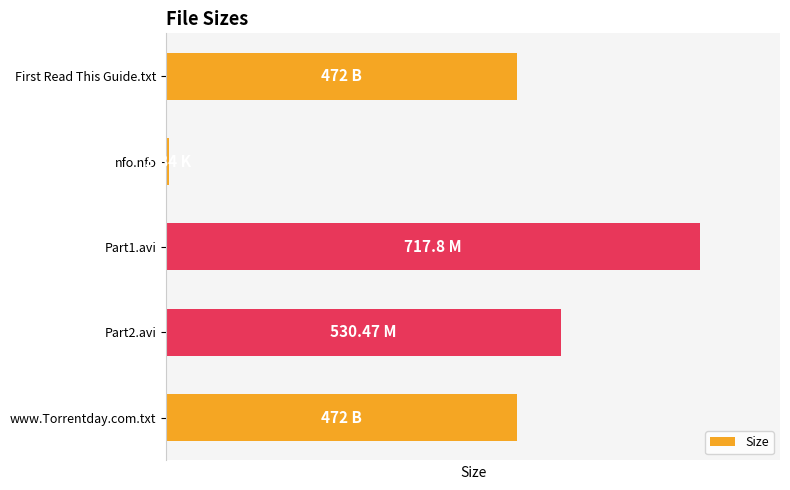

How many data points does each series have?

5